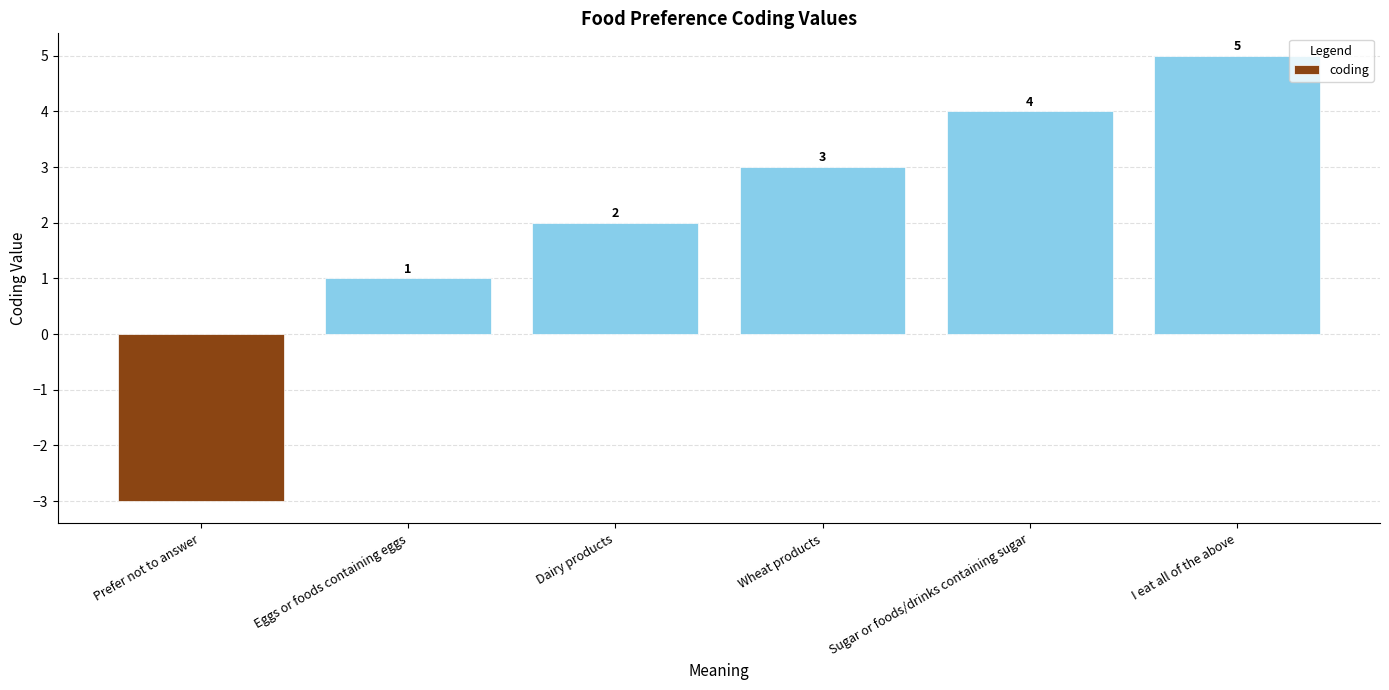

What is the label of the 2nd bar from the left?

Eggs or foods containing eggs